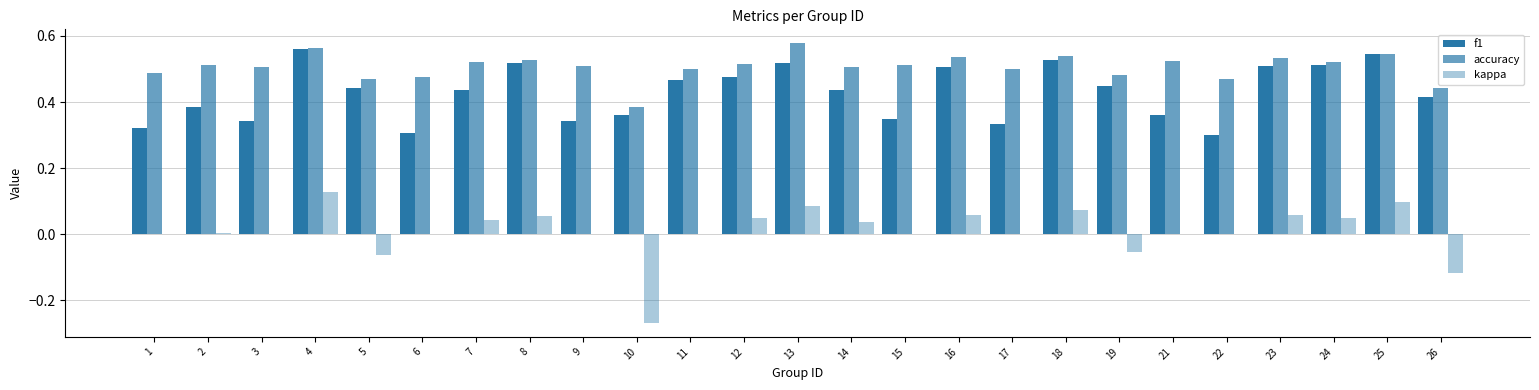

Rank the categories by accuracy value from lowest to highest.

10, 26, 5, 22, 6, 19, 1, 11, 17, 14, 3, 9, 2, 15, 12, 7, 24, 21, 8, 23, 16, 18, 25, 4, 13